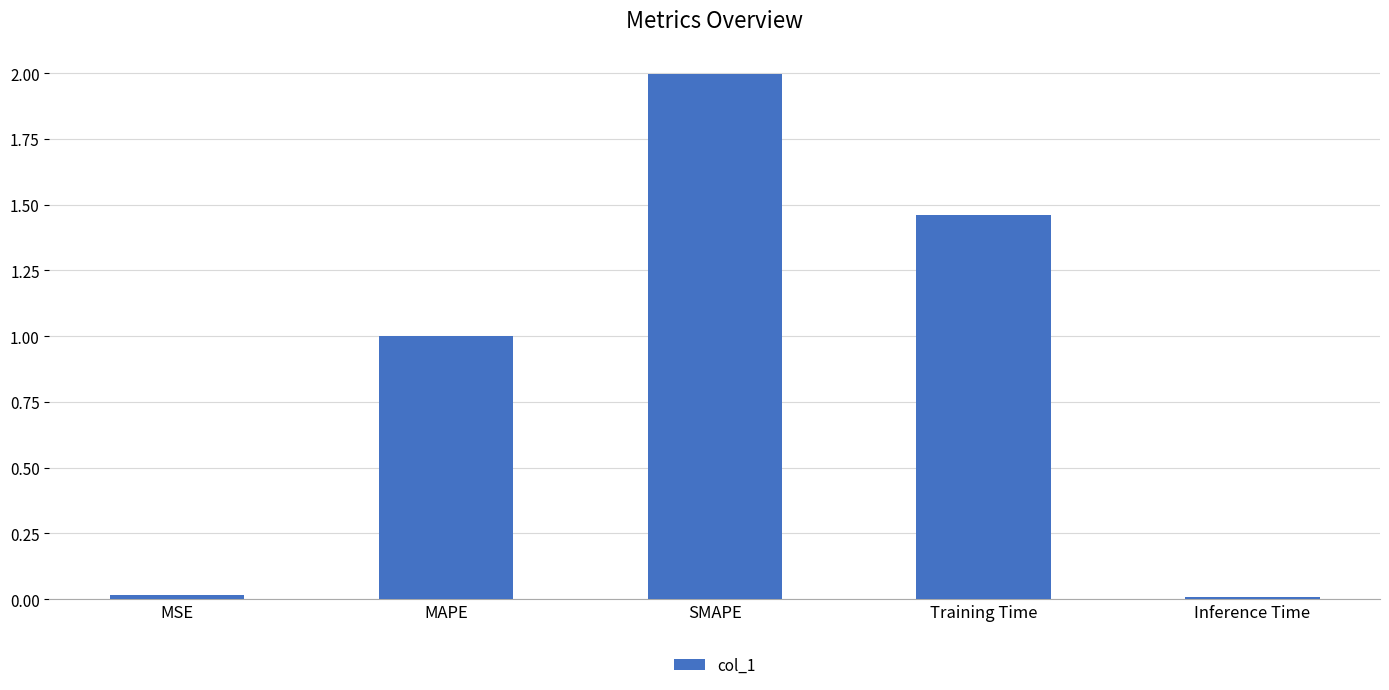

What is the greatest value displayed?

2.0